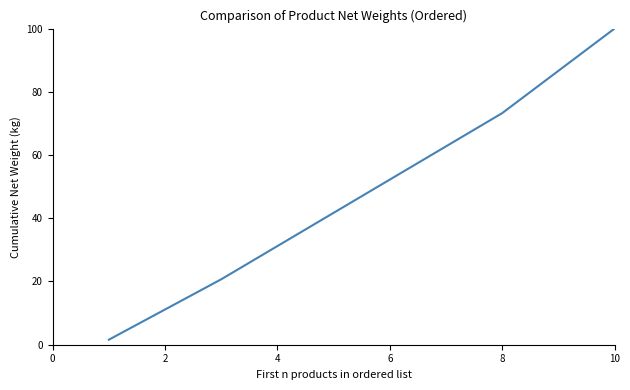

What is the maximum value shown in the chart?

100.0